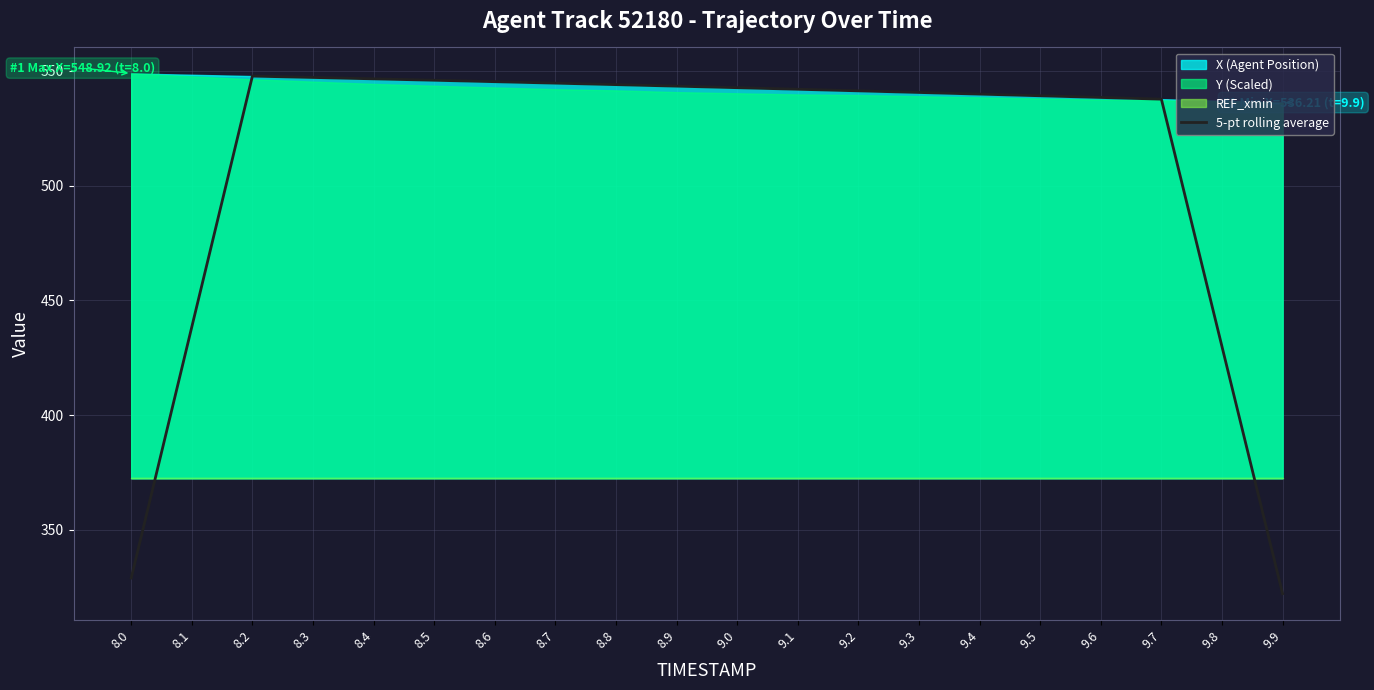

Is it true that 5-pt rolling average equals 176.4 at 9.8?

False